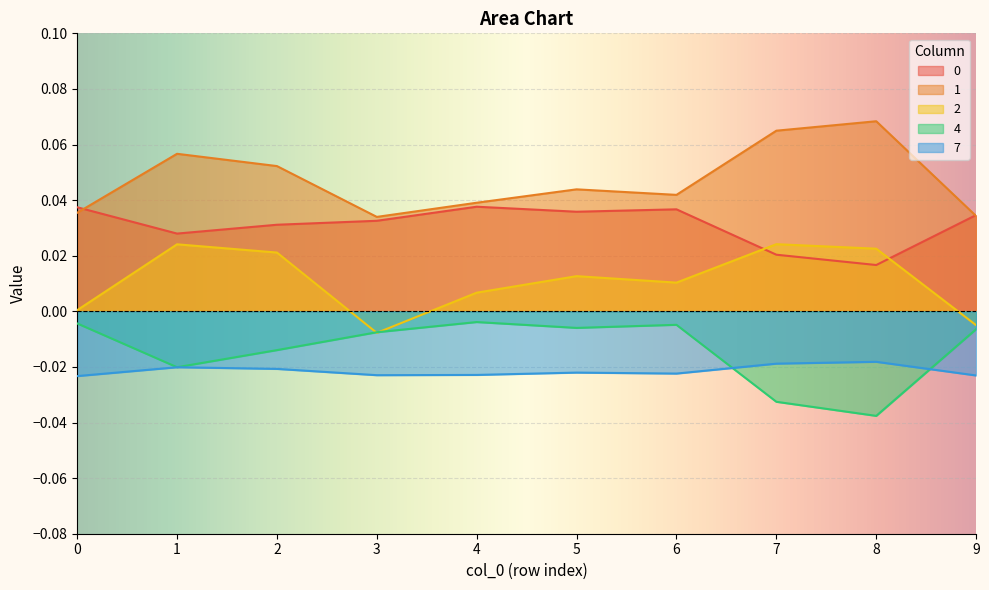

At how many categories does at least one series exceed 0?

10